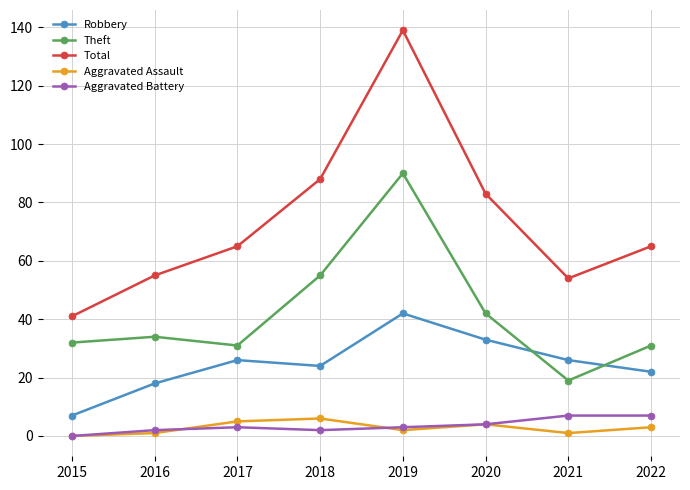

At how many categories does at least one series exceed 77?

3